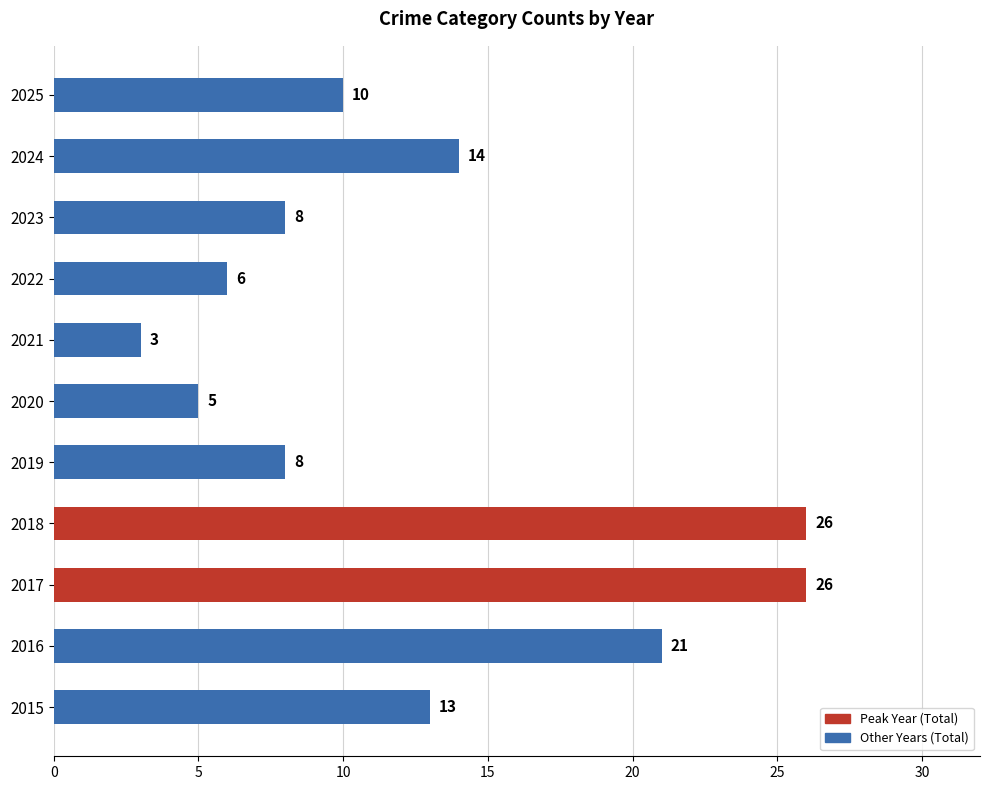

What is the difference between the second highest and second lowest values?

21